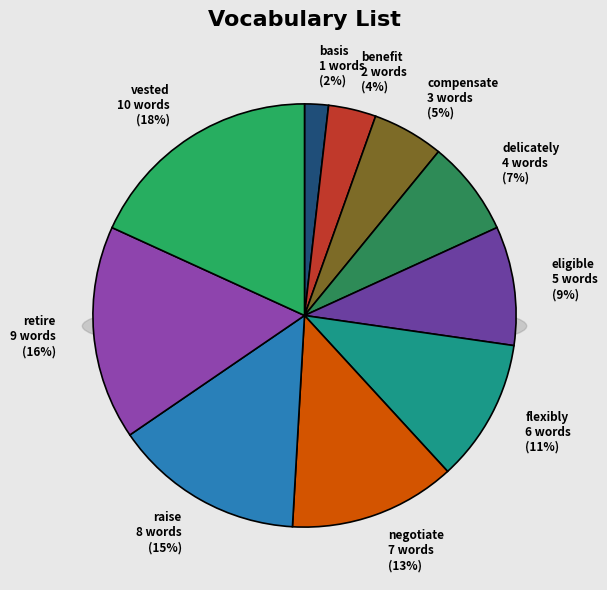

Between raise and flexibly, which is larger?

raise